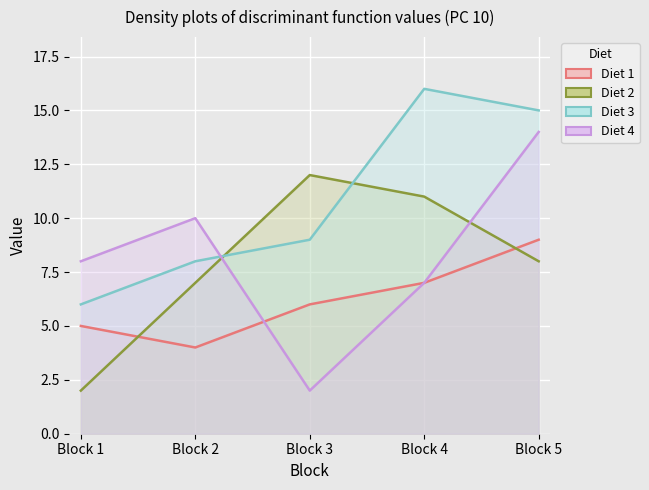

At which category does Diet 4 reach its first local valley?

Block 3